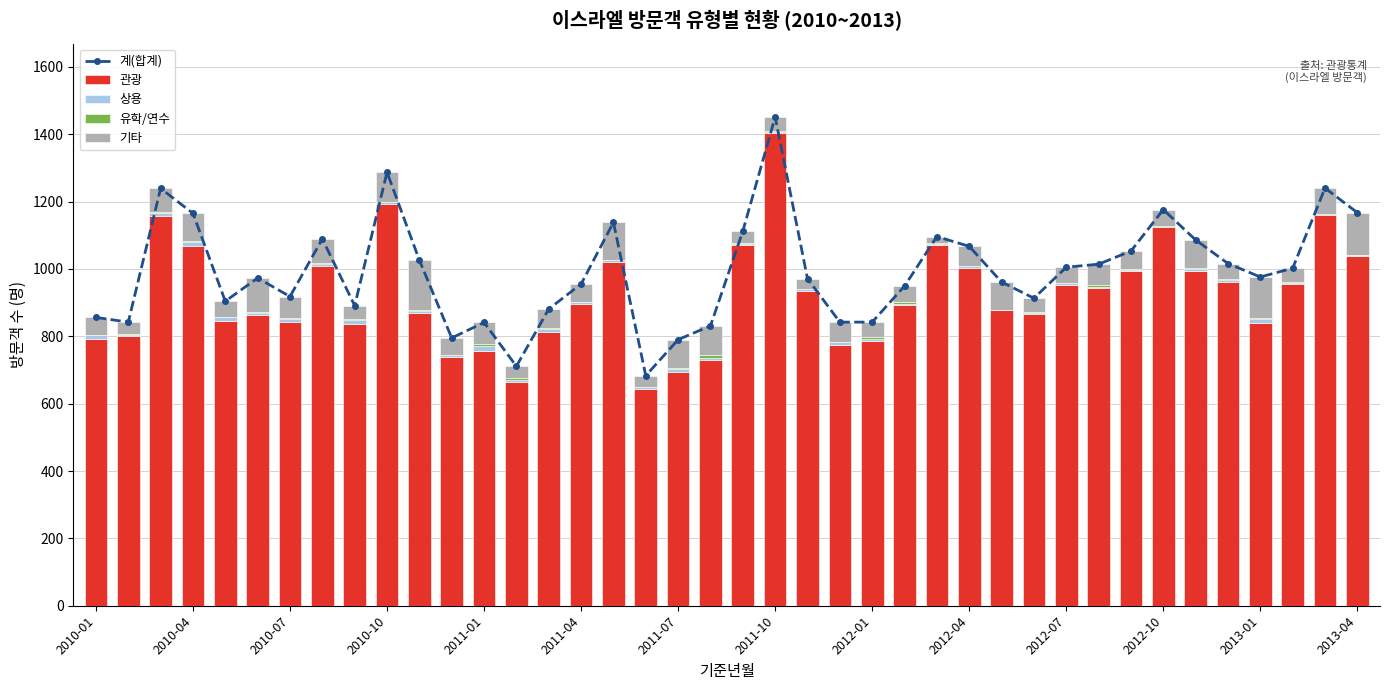

What is the value of the 관광 bar at the 22nd from the left?

1403